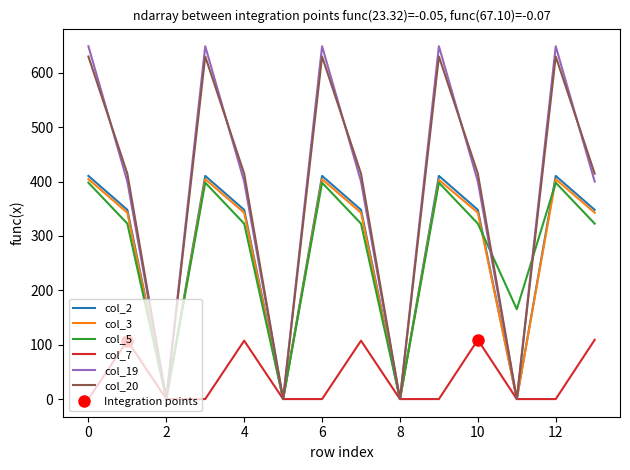

What value does the col_2 series have at 12?

410.3